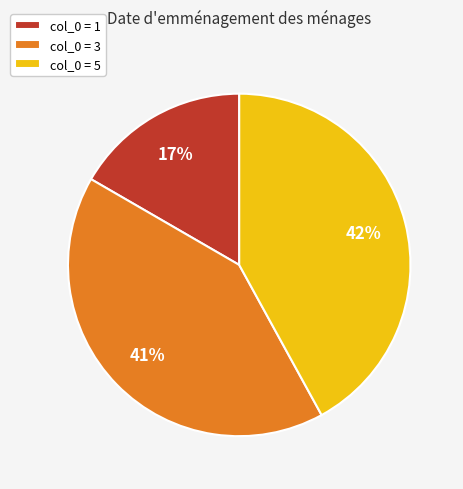

Which slice is the largest?

col_0 = 5